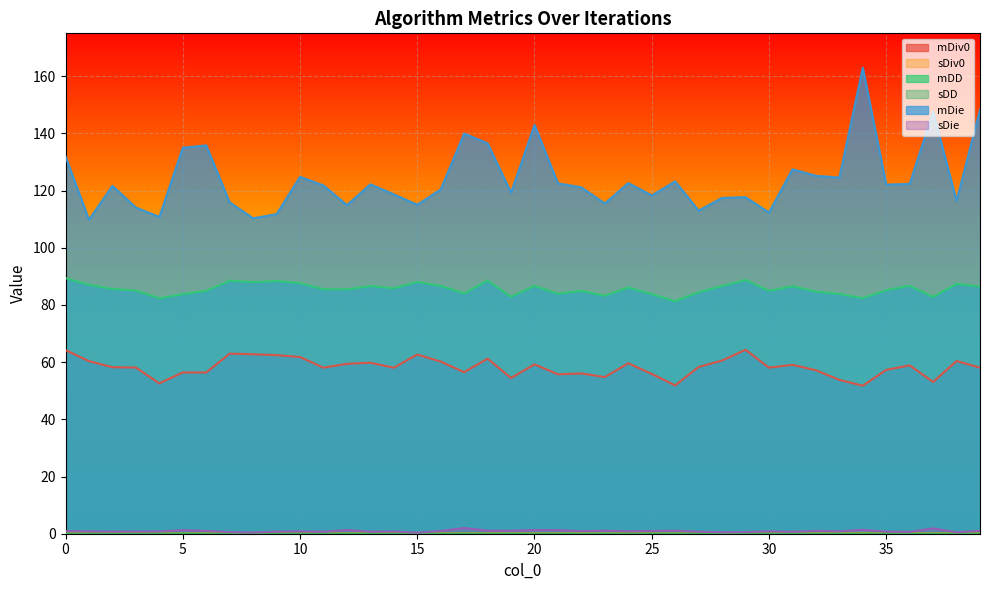

What is the approximate value of sDie at 16?

1.0